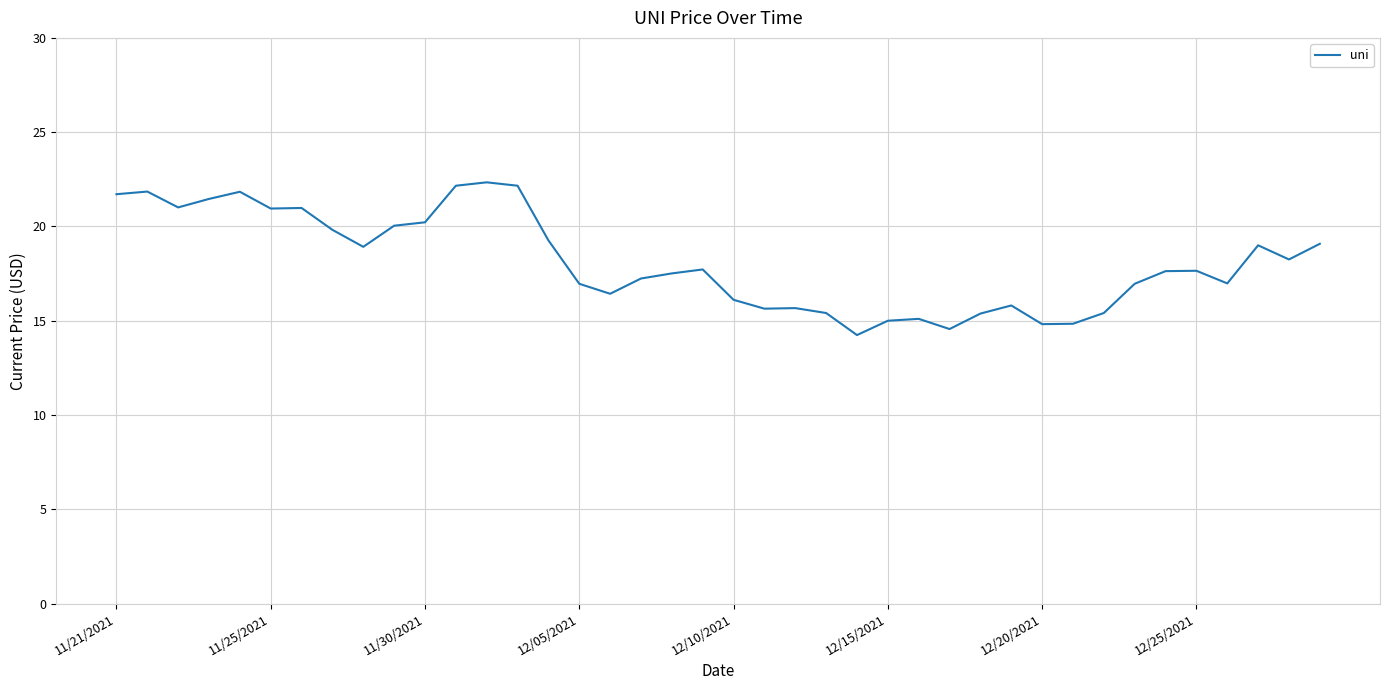

What is the difference between the maximum and minimum values?

8.1